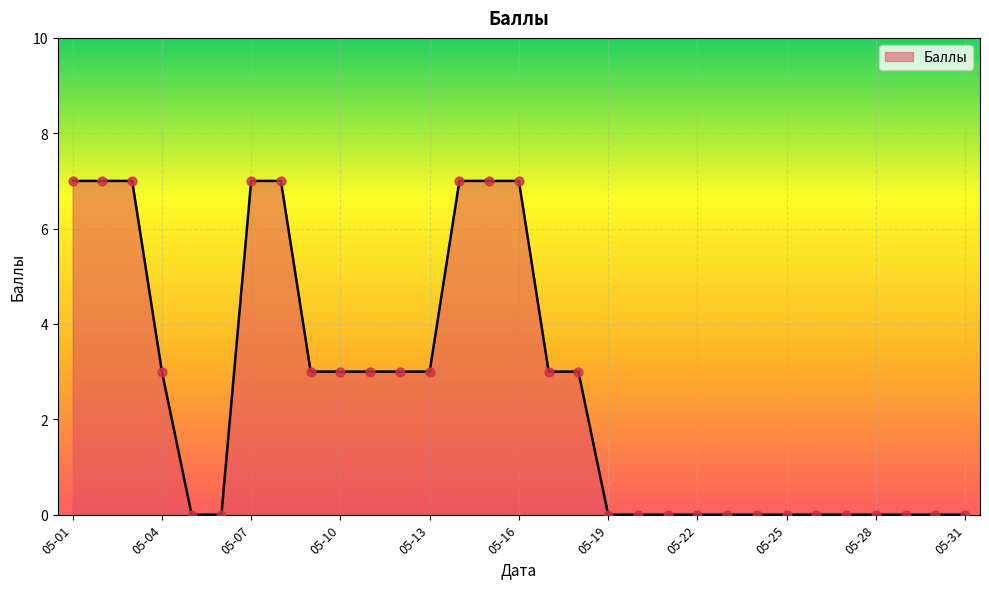

What is the maximum value shown in the chart?

7